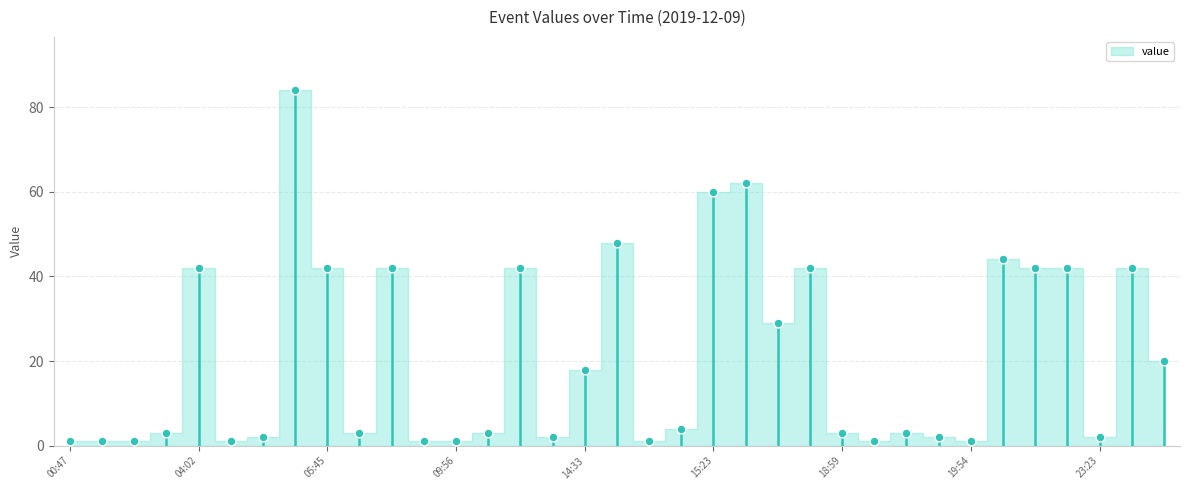

Approximately how many times larger is the value at 23:51 compared to 19:00?

20.0